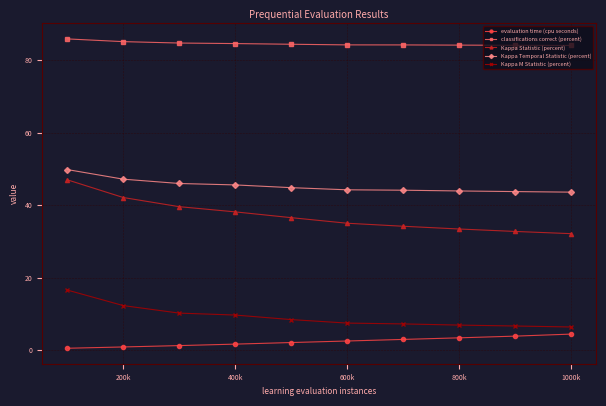

What is the sum of all classifications correct (percent) values?

845.4